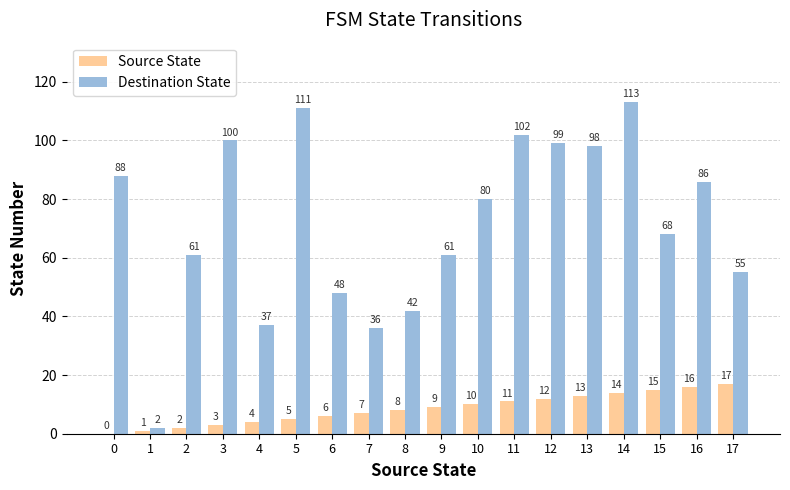

Read the Destination State value at 0, to the nearest 10.

90